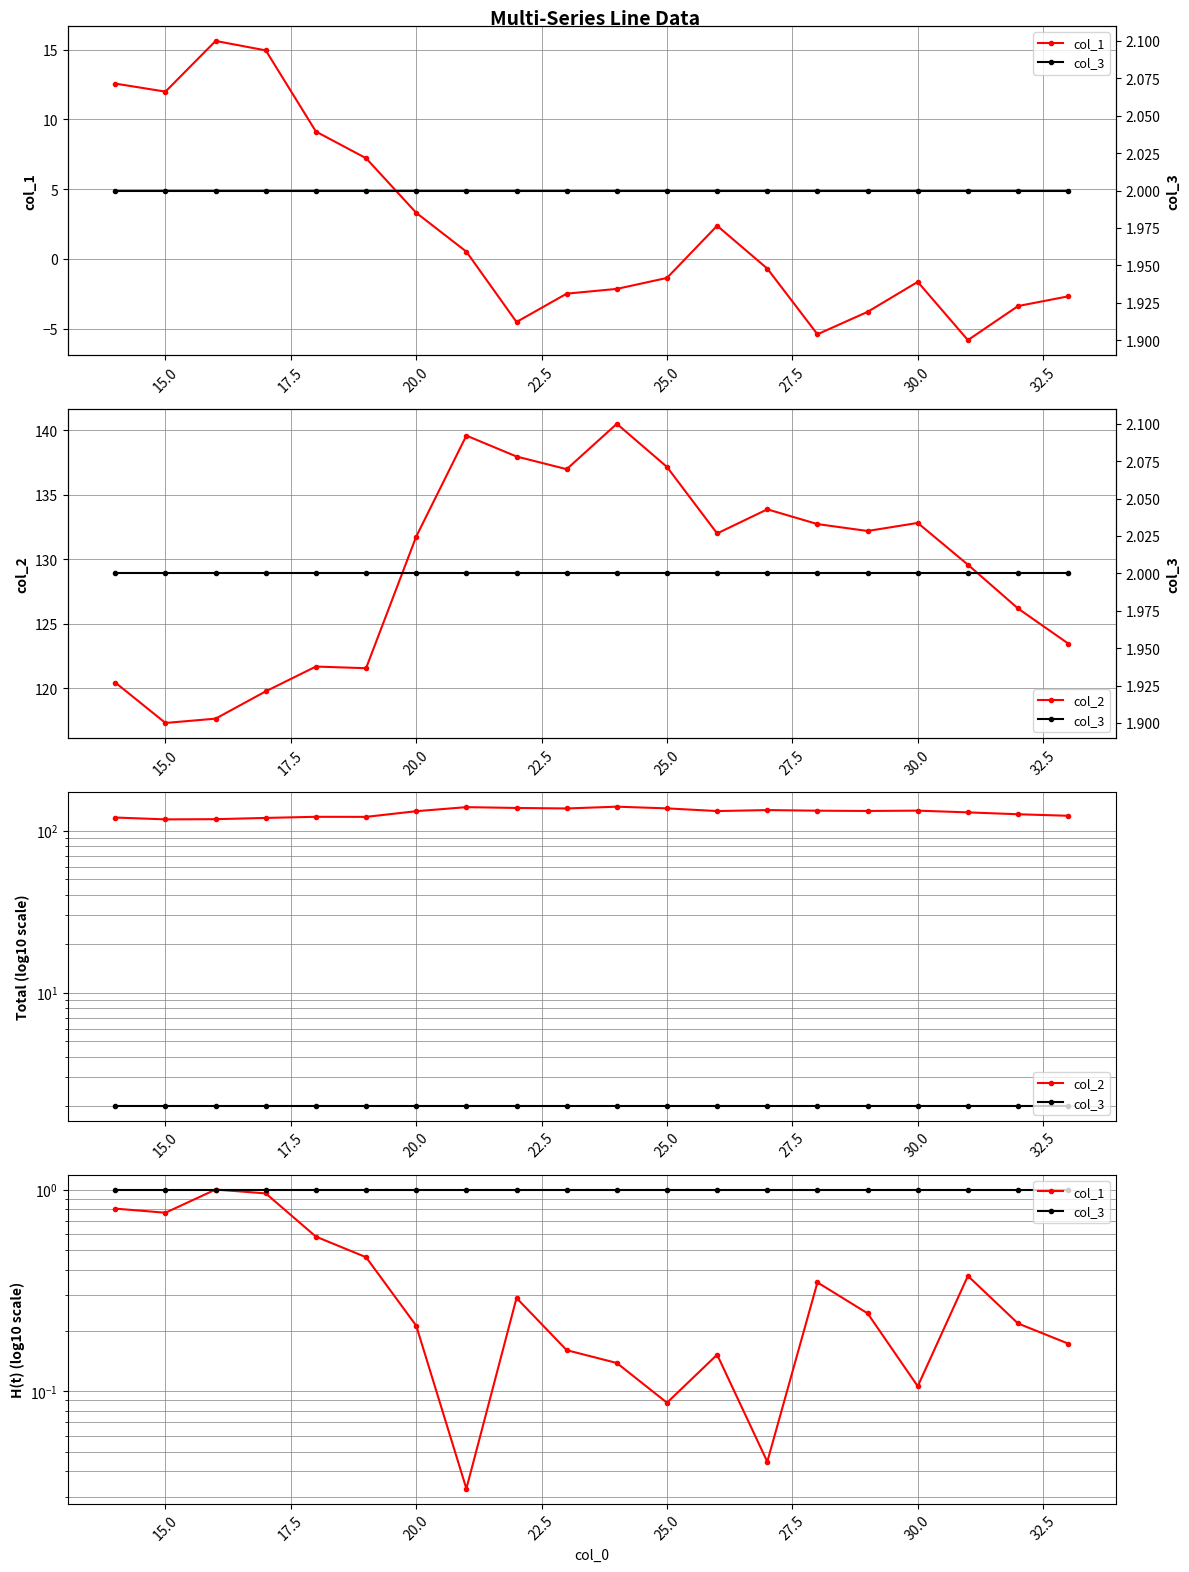

What is the value of the col_2 point at the 2nd from the left?

117.3